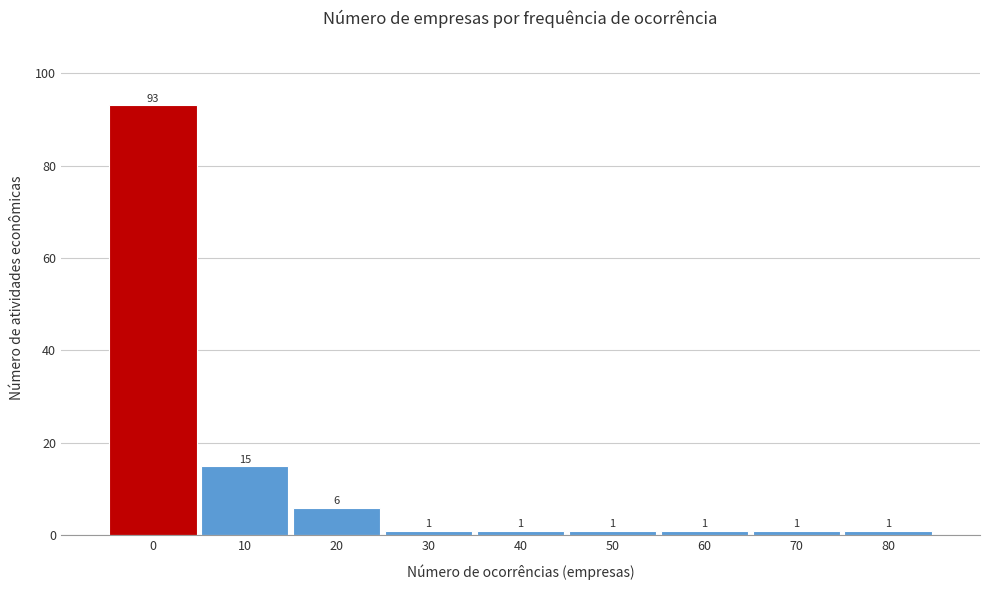

Reading left to right, what are all the values shown in this chart?

93	15	6	1	1	1	1	1	1